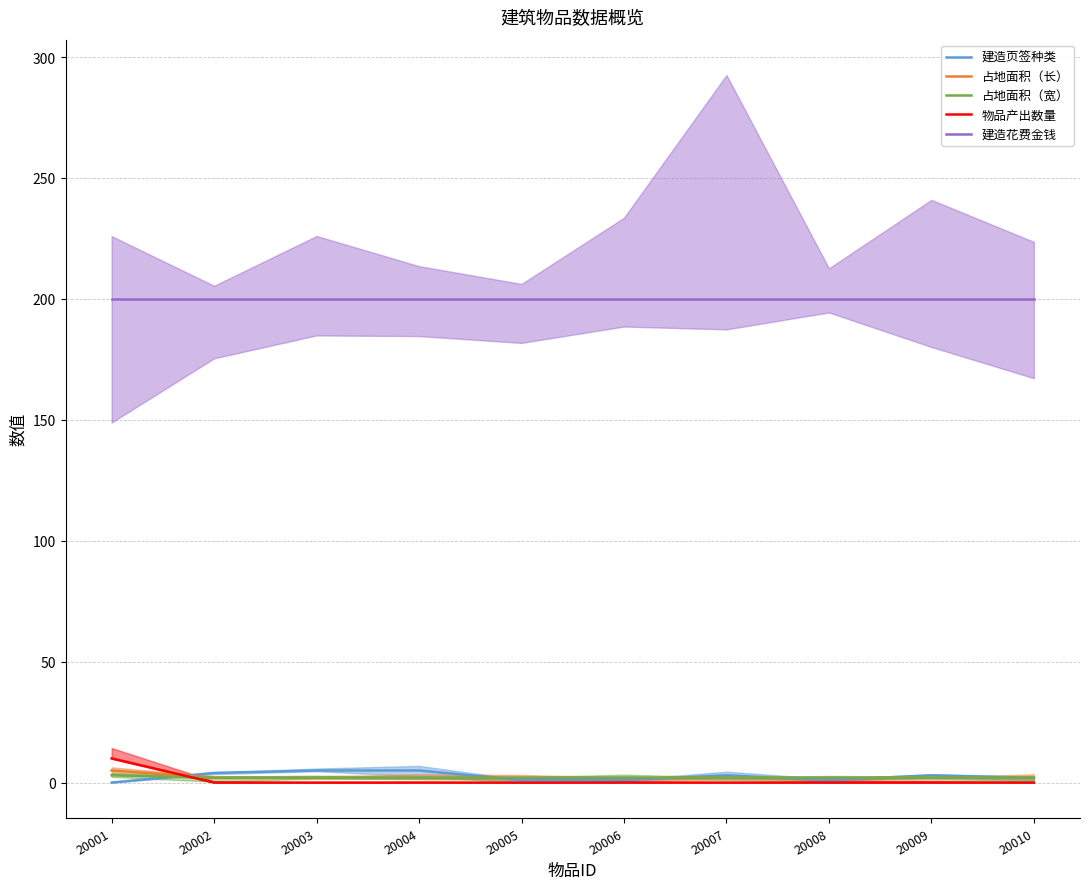

Is it true that 建造页签种类 equals 3 at 20001?

False